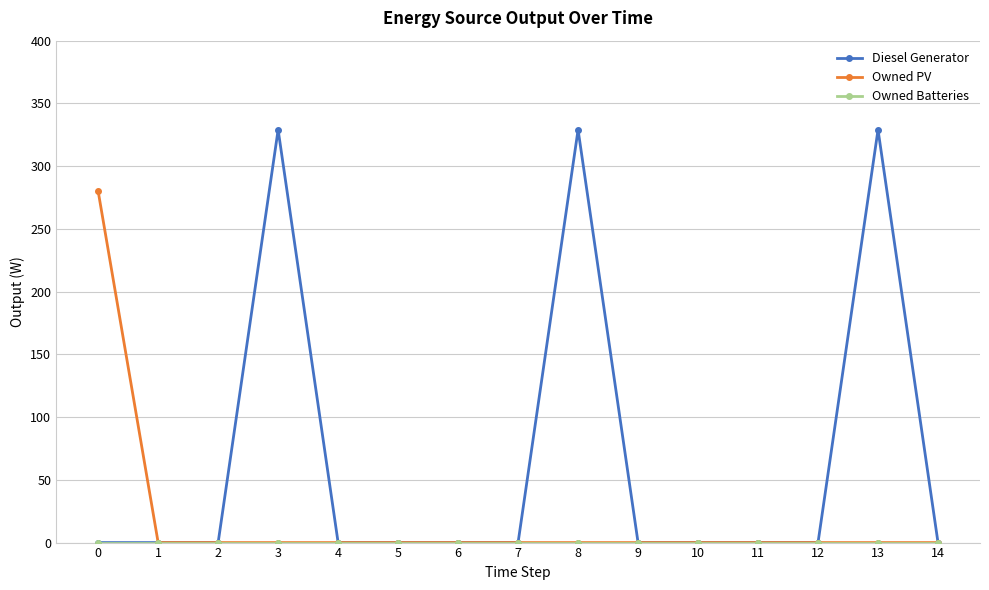

At how many categories does at least one series exceed 178?

4